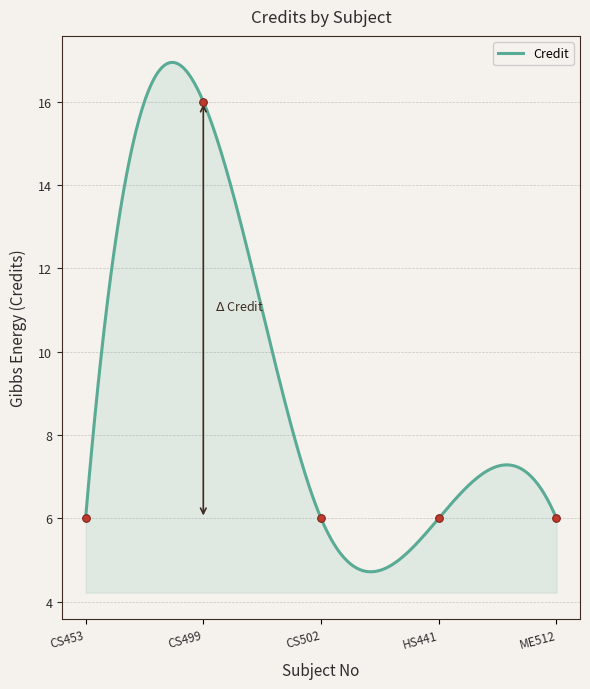

Approximately how many times larger is the value at ME512 compared to CS502?

1.0